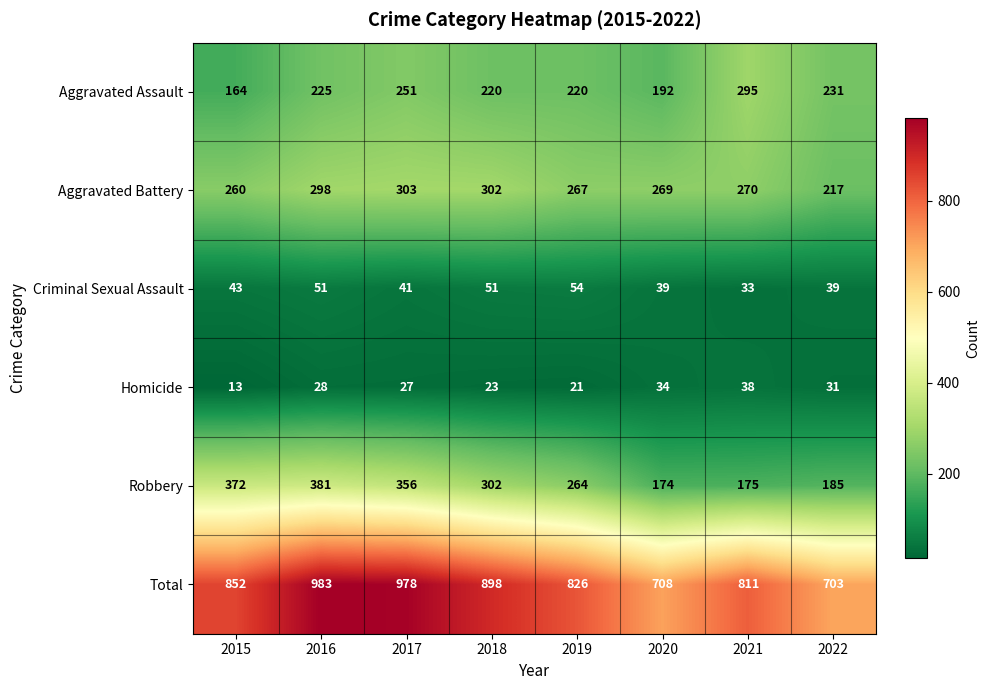

Is it true that Criminal Sexual Assault equals 39 at 2020?

True